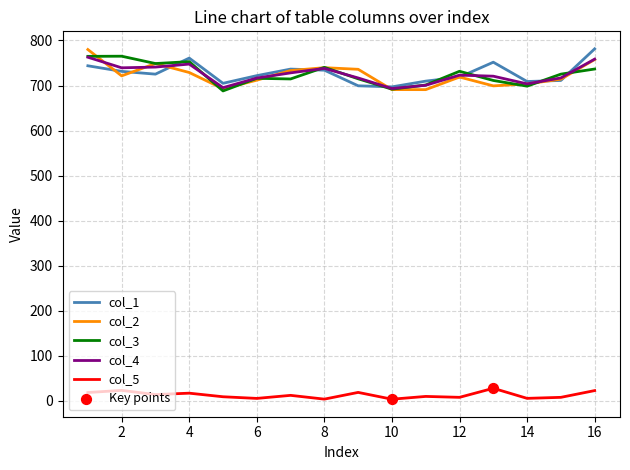

What is the maximum value for col_1?

781.4